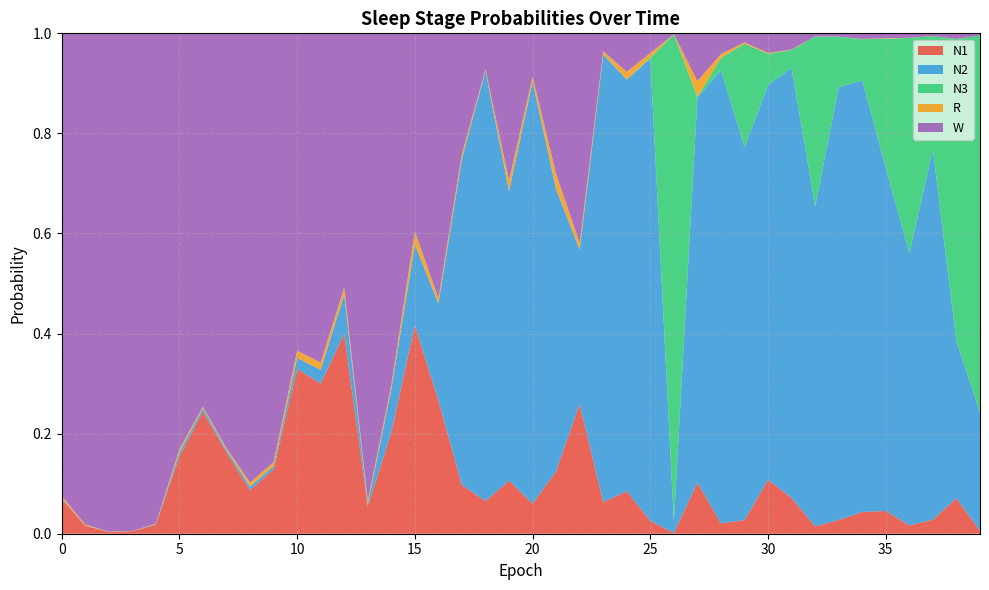

Reading left to right, list all the values displayed in this chart.

N1: 0=0.1	1=0.0	2=0.0	3=0.0	4=0.0	5=0.2	6=0.2	7=0.2	8=0.1	9=0.1	10=0.3	11=0.3	12=0.4	13=0.1	14=0.2	15=0.4	16=0.3	17=0.1	18=0.1	19=0.1	20=0.1	21=0.1	22=0.3	23=0.1	24=0.1	25=0.0	26=0.0	27=0.1	28=0.0	29=0.0	30=0.1	31=0.1	32=0.0	33=0.0	34=0.0	35=0.0	36=0.0	37=0.0	38=0.1	39=0.0
N2: 0=0.0	1=0.0	2=0.0	3=0.0	4=0.0	5=0.0	6=0.0	7=0.0	8=0.0	9=0.0	10=0.0	11=0.0	12=0.1	13=0.0	14=0.1	15=0.2	16=0.2	17=0.7	18=0.9	19=0.6	20=0.8	21=0.6	22=0.3	23=0.9	24=0.8	25=0.9	26=0.0	27=0.8	28=0.9	29=0.7	30=0.8	31=0.9	32=0.6	33=0.9	34=0.9	35=0.7	36=0.5	37=0.7	38=0.3	39=0.2
N3: 0=0.0	1=0.0	2=0.0	3=0.0	4=0.0	5=0.0	6=0.0	7=0.0	8=0.0	9=0.0	10=0.0	11=0.0	12=0.0	13=0.0	14=0.0	15=0.0	16=0.0	17=0.0	18=0.0	19=0.0	20=0.0	21=0.0	22=0.0	23=0.0	24=0.0	25=0.0	26=1.0	27=0.0	28=0.0	29=0.2	30=0.1	31=0.0	32=0.3	33=0.1	34=0.1	35=0.3	36=0.4	37=0.2	38=0.6	39=0.8
R: 0=0.0	1=0.0	2=0.0	3=0.0	4=0.0	5=0.0	6=0.0	7=0.0	8=0.0	9=0.0	10=0.0	11=0.0	12=0.0	13=0.0	14=0.0	15=0.0	16=0.0	17=0.0	18=0.0	19=0.0	20=0.0	21=0.0	22=0.0	23=0.0	24=0.0	25=0.0	26=0.0	27=0.0	28=0.0	29=0.0	30=0.0	31=0.0	32=0.0	33=0.0	34=0.0	35=0.0	36=0.0	37=0.0	38=0.0	39=0.0
W: 0=0.9	1=1.0	2=1.0	3=1.0	4=1.0	5=0.8	6=0.7	7=0.8	8=0.9	9=0.9	10=0.6	11=0.7	12=0.5	13=0.9	14=0.7	15=0.4	16=0.5	17=0.2	18=0.1	19=0.3	20=0.1	21=0.3	22=0.4	23=0.0	24=0.1	25=0.0	26=0.0	27=0.1	28=0.0	29=0.0	30=0.0	31=0.0	32=0.0	33=0.0	34=0.0	35=0.0	36=0.0	37=0.0	38=0.0	39=0.0